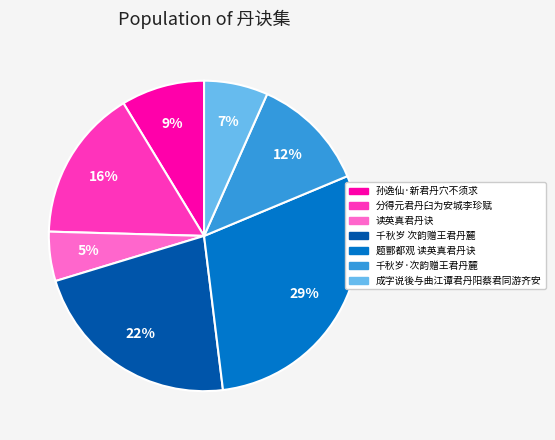

Which has a higher value, 千秋岁 次韵赠王君丹麓 or 读英真君丹诀?

千秋岁 次韵赠王君丹麓